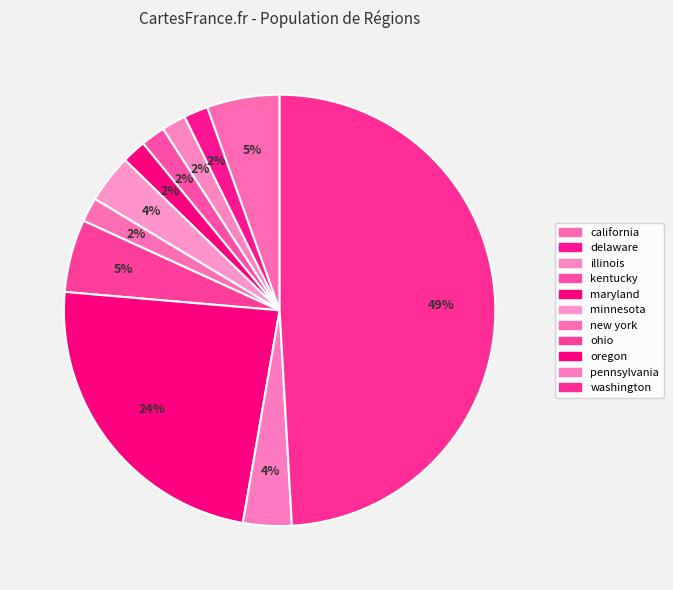

How many slices are in this pie chart?

11